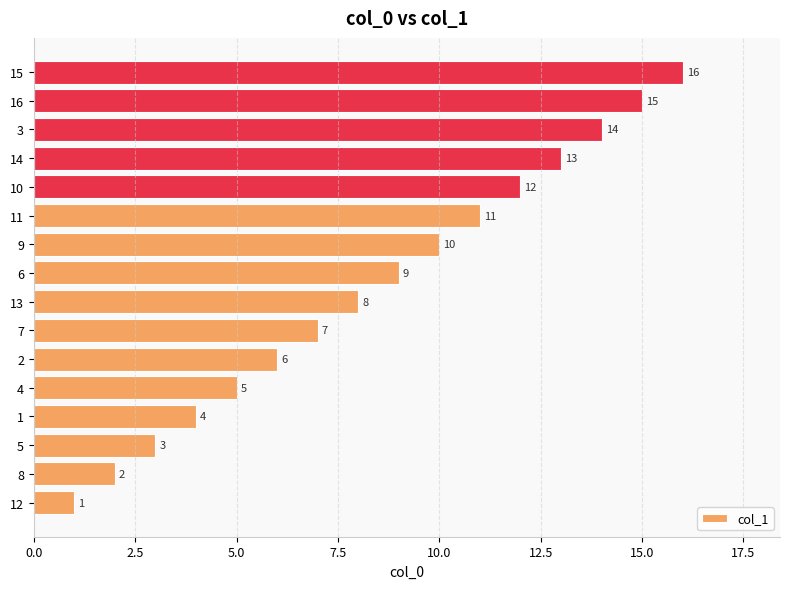

What is the change in value from 13 to 11?

+3